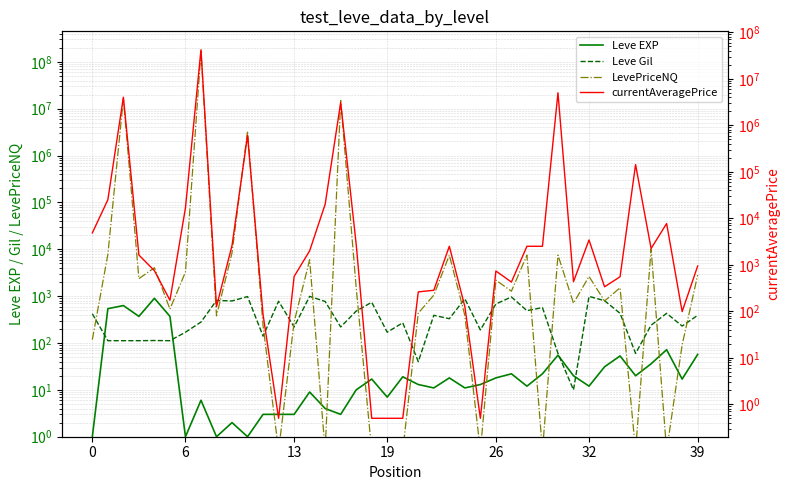

Is this an area chart (filled region under the line)?

No